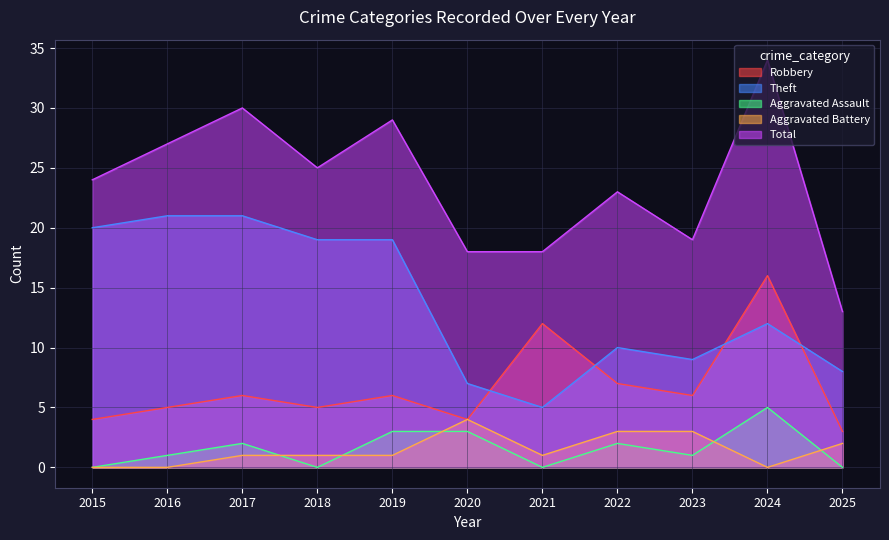

At which label does Total first exceed 24?

2016